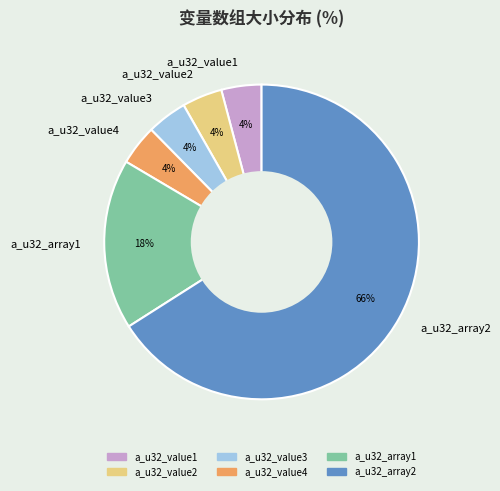

What percentage is the a_u32_value1 slice, to the nearest percent?

4%